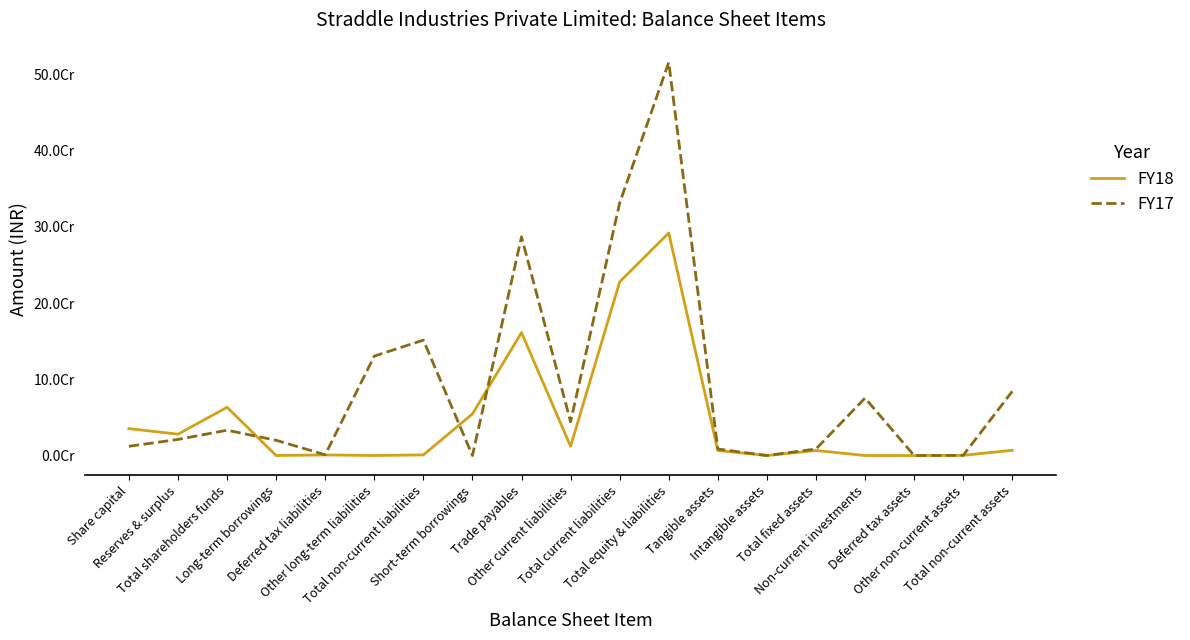

What is the difference between the maximum and second lowest values in the FY18 series?

292026737